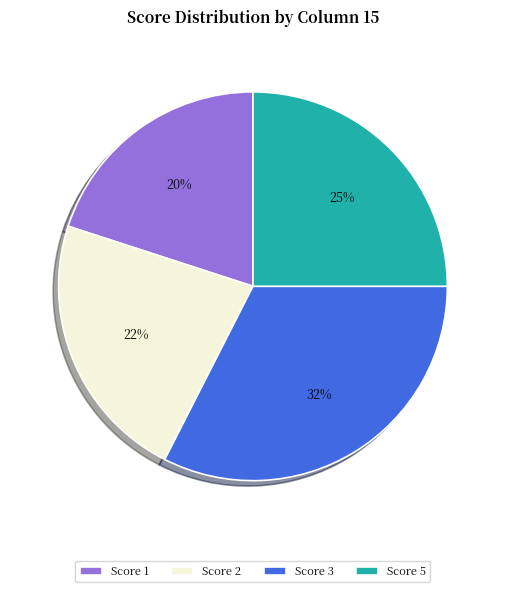

To the nearest percent, what is the difference between the largest and smallest slice percentages?

12%